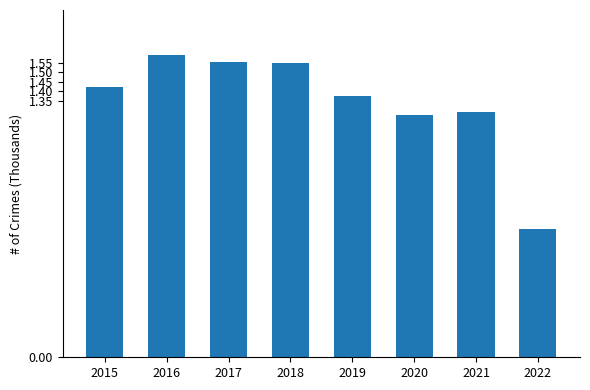

Approximately how many times larger is the value at 2021 compared to 2016?

0.8